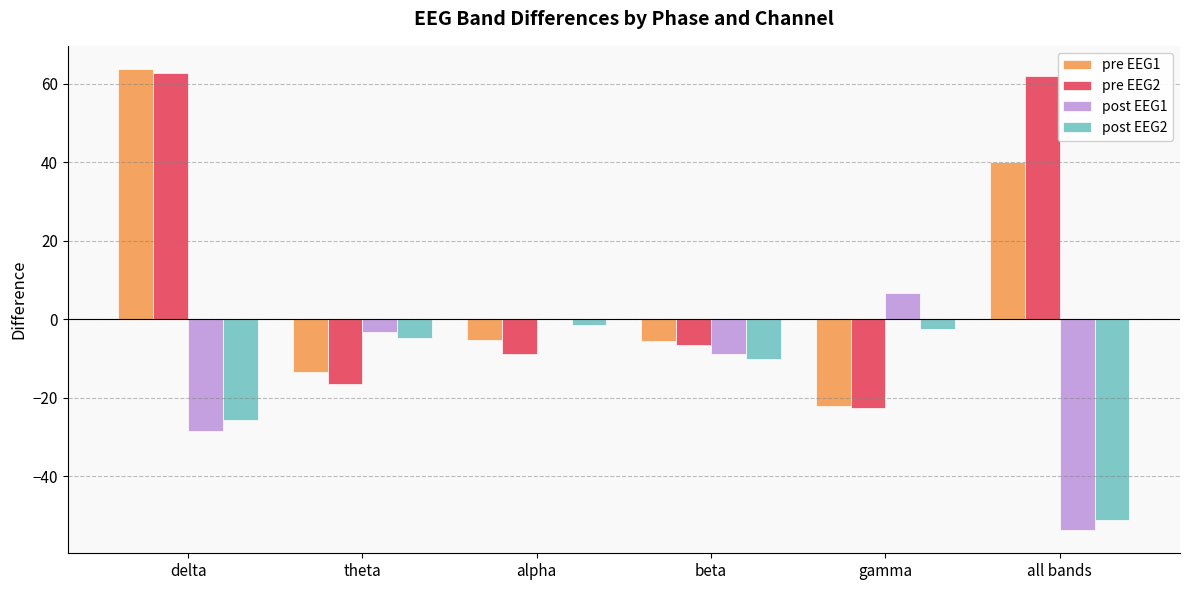

What is the sum of all post EEG2 values?

-95.8